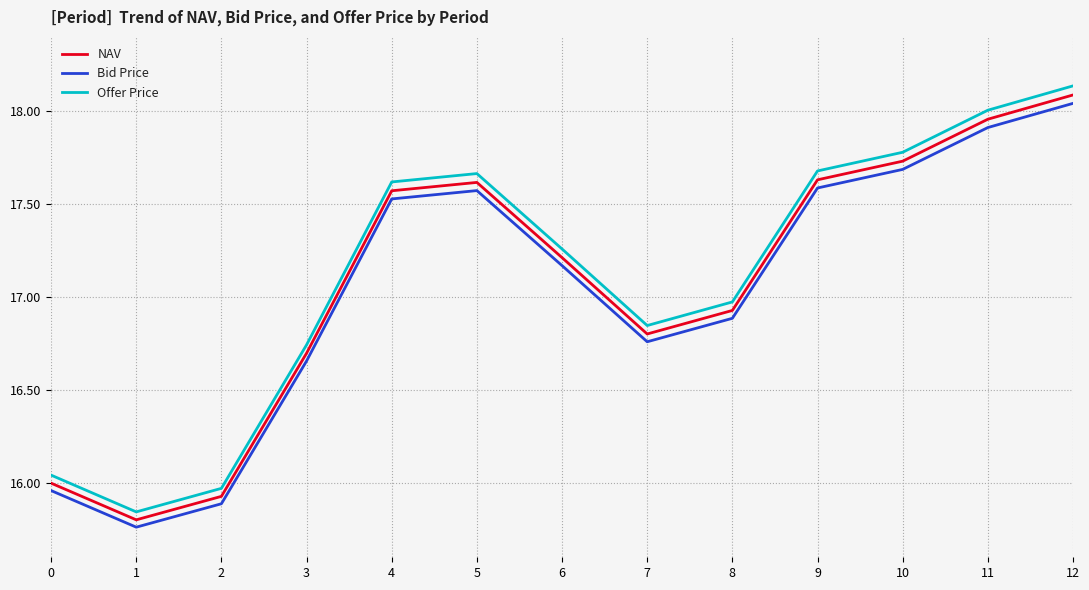

The Bid Price series shows 9.2 at 9. True or false?

False